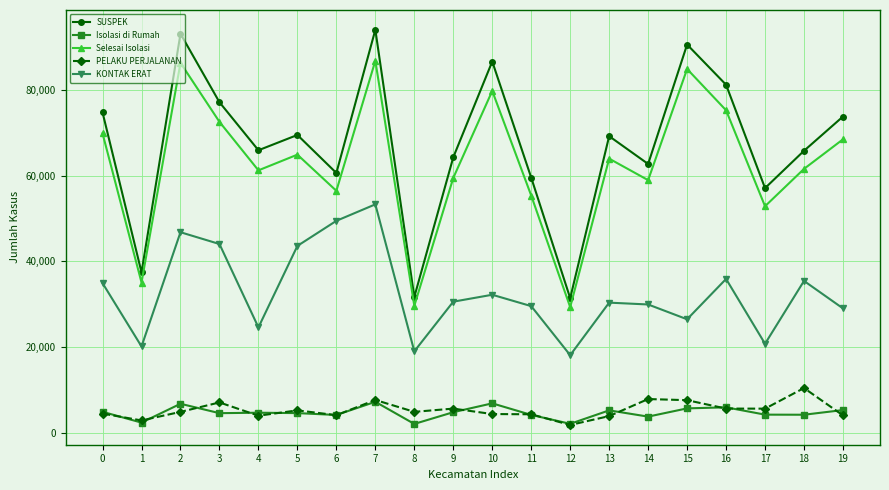

What is the highest value of the KONTAK ERAT series?

53272